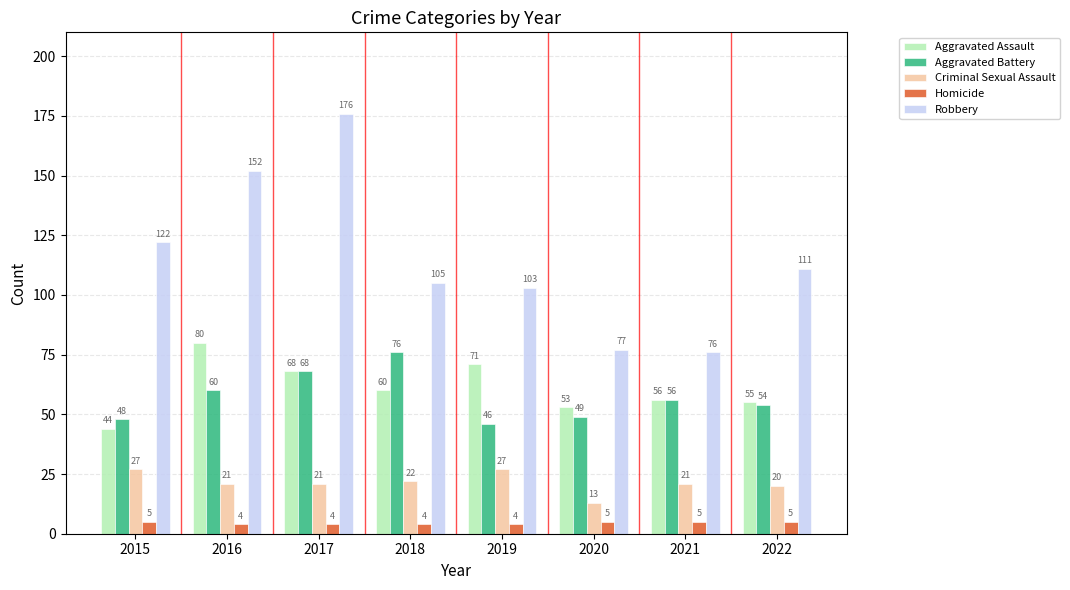

Reading left to right, transcribe all the data shown in this chart.

Aggravated Assault: 2015=44	2016=80	2017=68	2018=60	2019=71	2020=53	2021=56	2022=55
Aggravated Battery: 2015=48	2016=60	2017=68	2018=76	2019=46	2020=49	2021=56	2022=54
Criminal Sexual Assault: 2015=27	2016=21	2017=21	2018=22	2019=27	2020=13	2021=21	2022=20
Homicide: 2015=5	2016=4	2017=4	2018=4	2019=4	2020=5	2021=5	2022=5
Robbery: 2015=122	2016=152	2017=176	2018=105	2019=103	2020=77	2021=76	2022=111